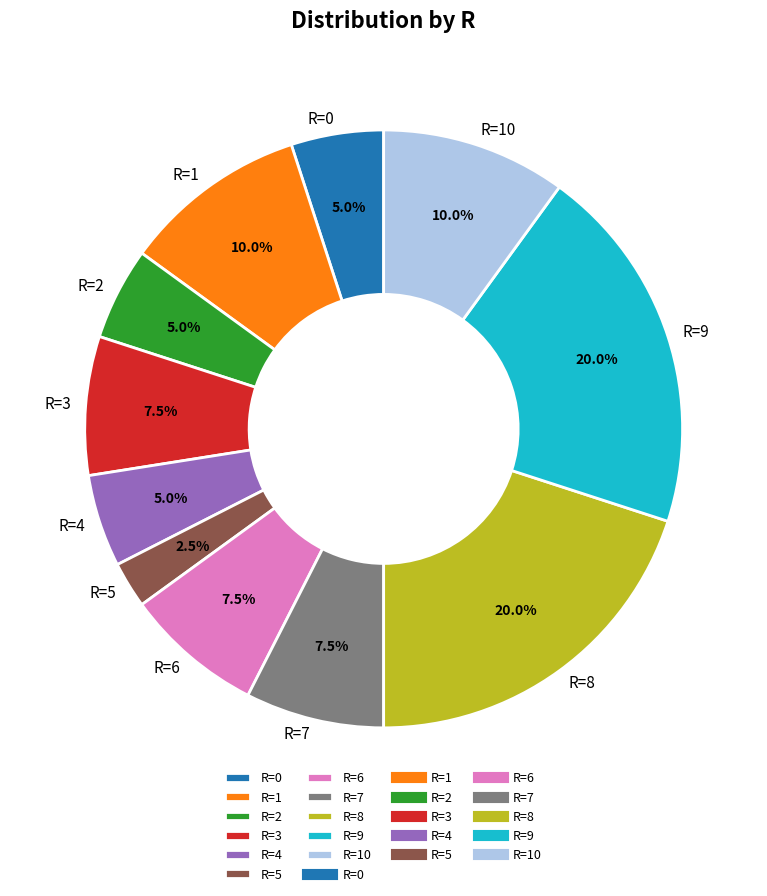

Does R=9 represent more than half of the total?

No